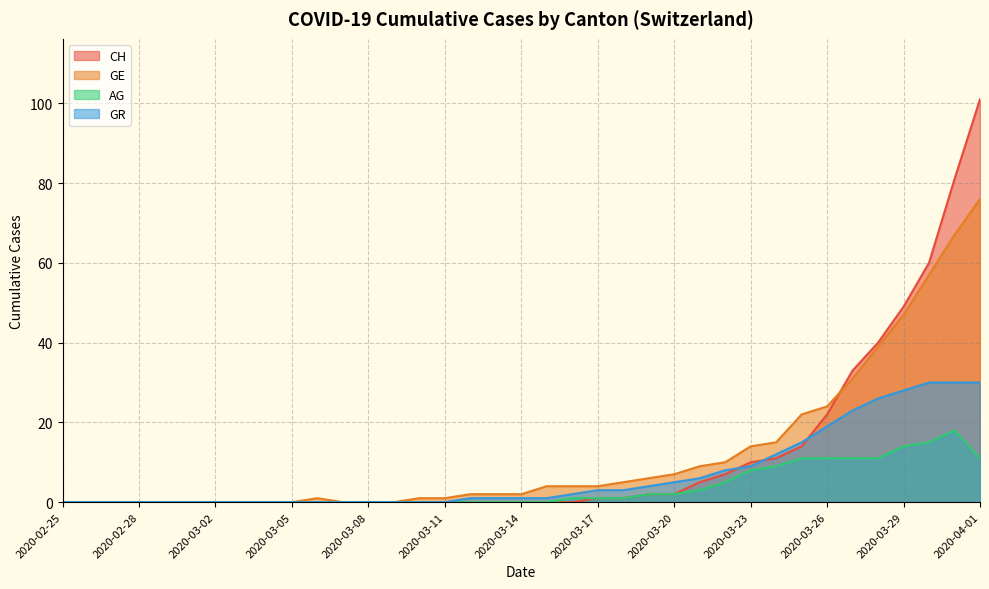

Where does the GR series first go above 1?

2020-03-16